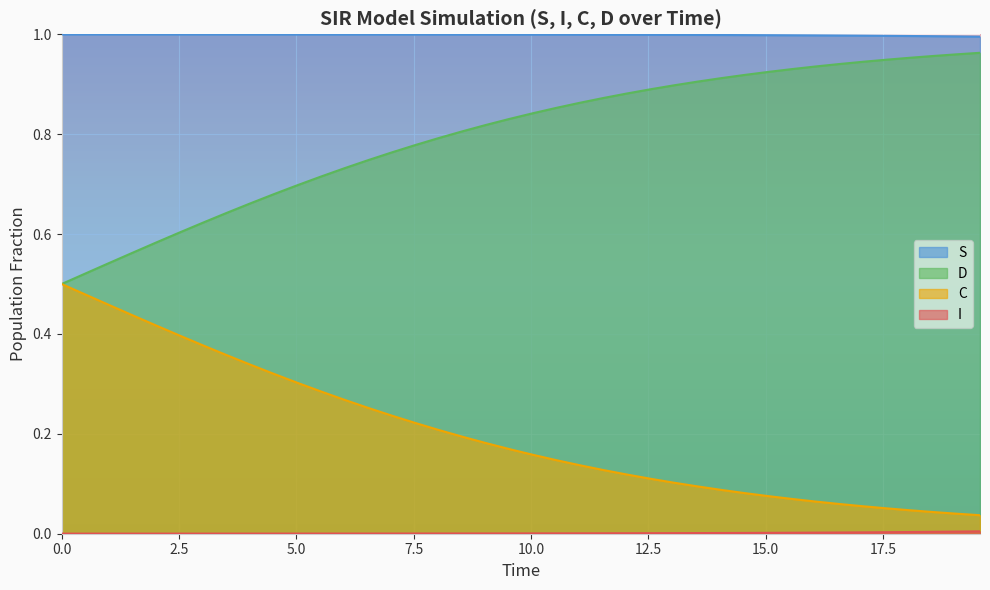

How many lines are shown in the chart?

4